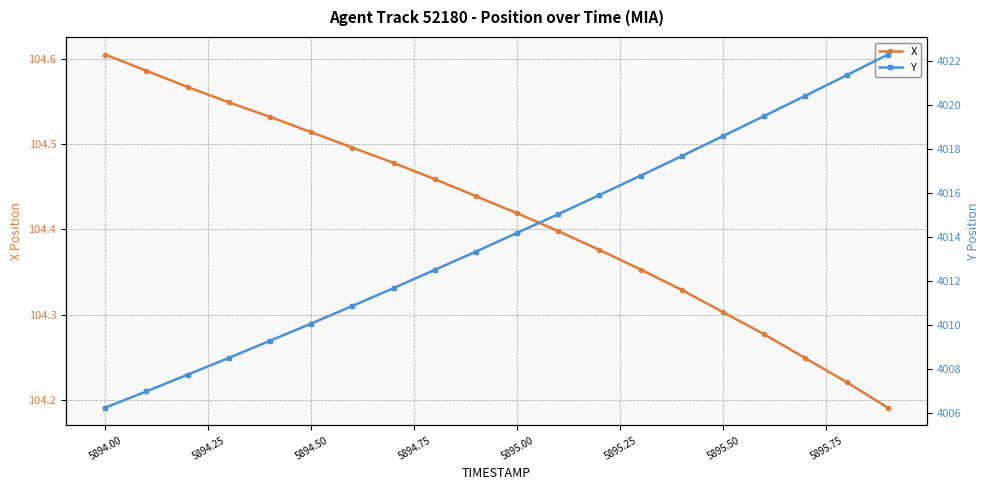

True or false: X has more than 2 interior local peaks.

False